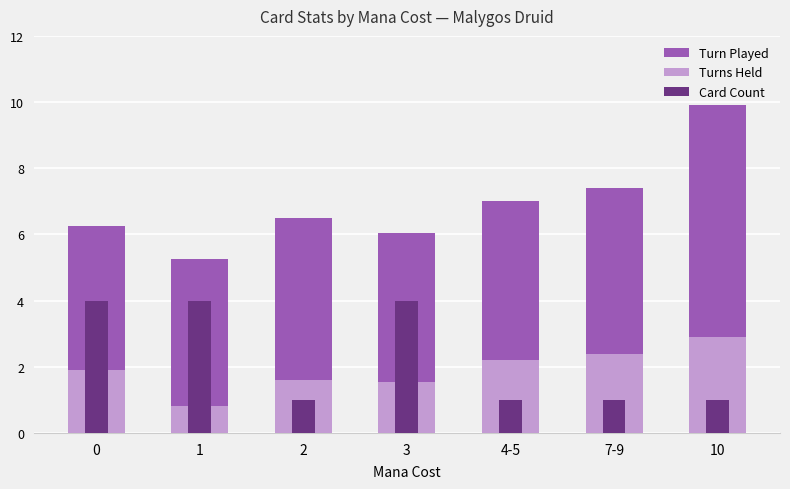

What position from the right is 1?

6